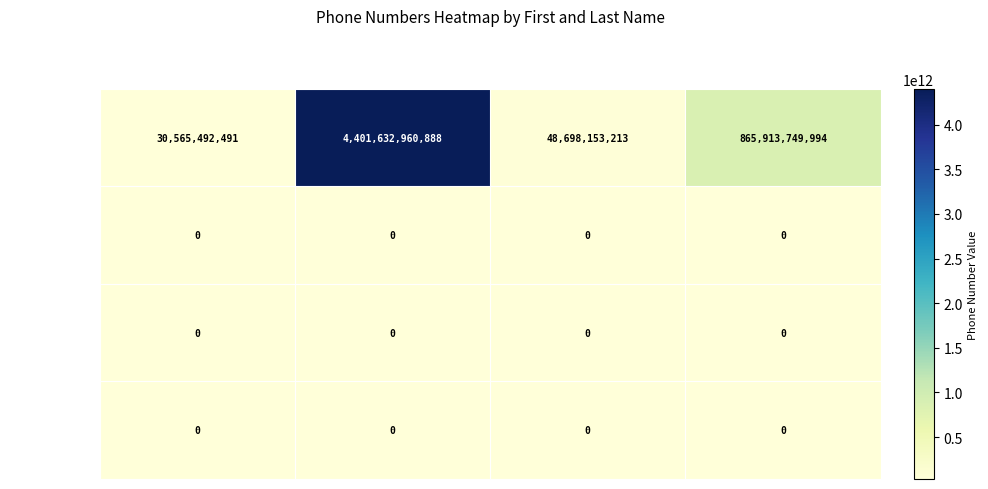

The Maryam series shows 0 at Serrano. True or false?

True